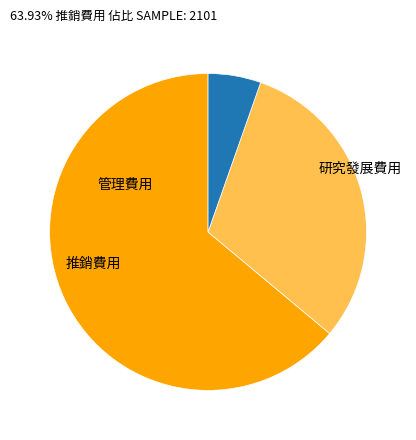

Is it true that 推銷費用 is 64% of the pie?

True